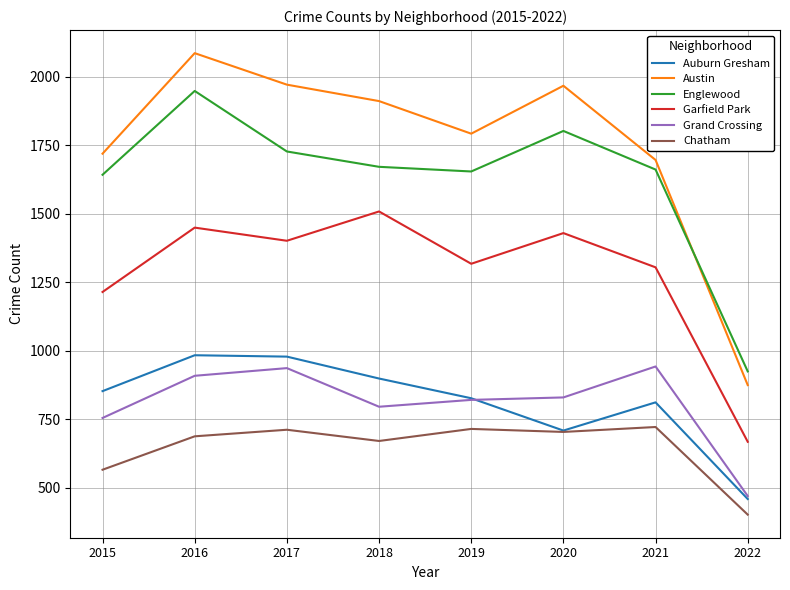

The Grand Crossing series shows 192 at 2021. True or false?

False